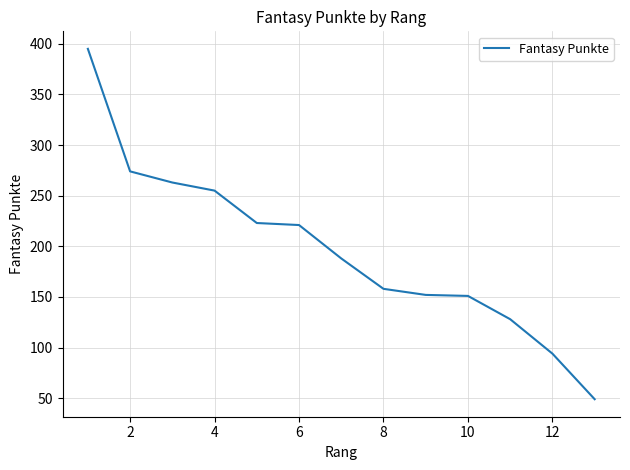

What is the smallest value displayed?

49